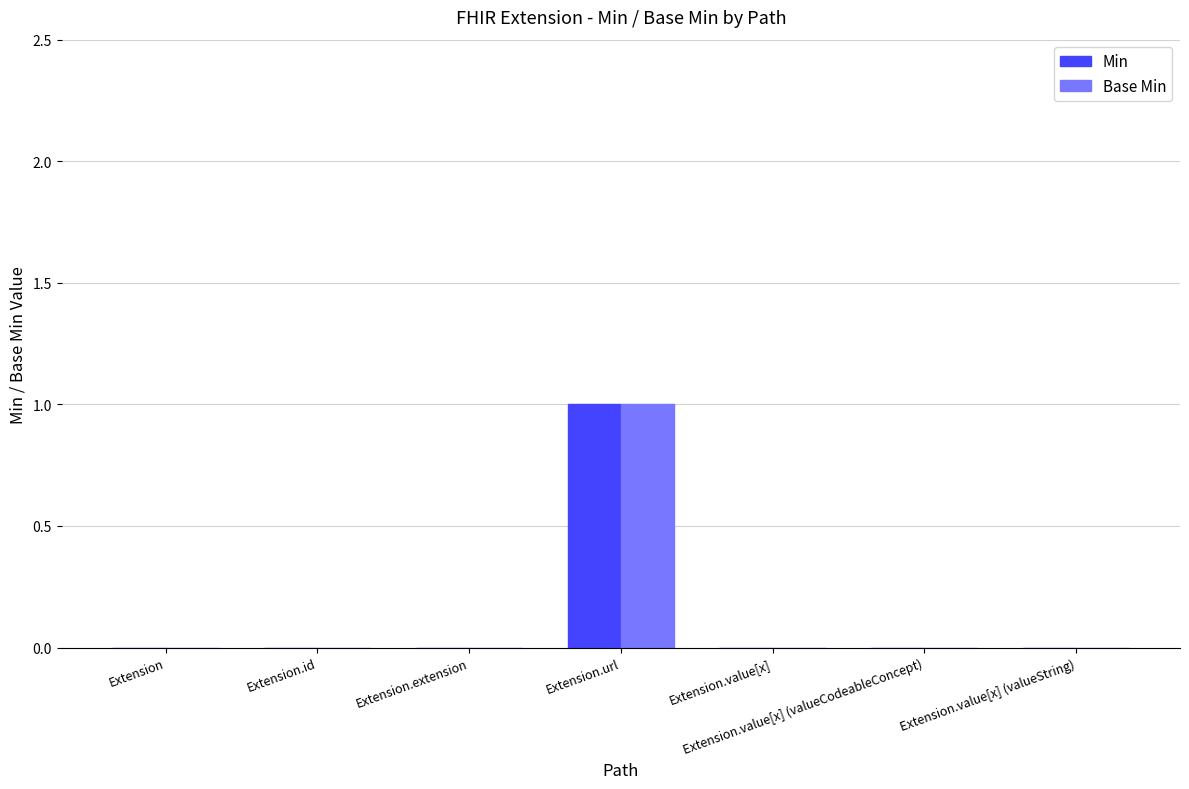

How many series are shown in this chart?

2